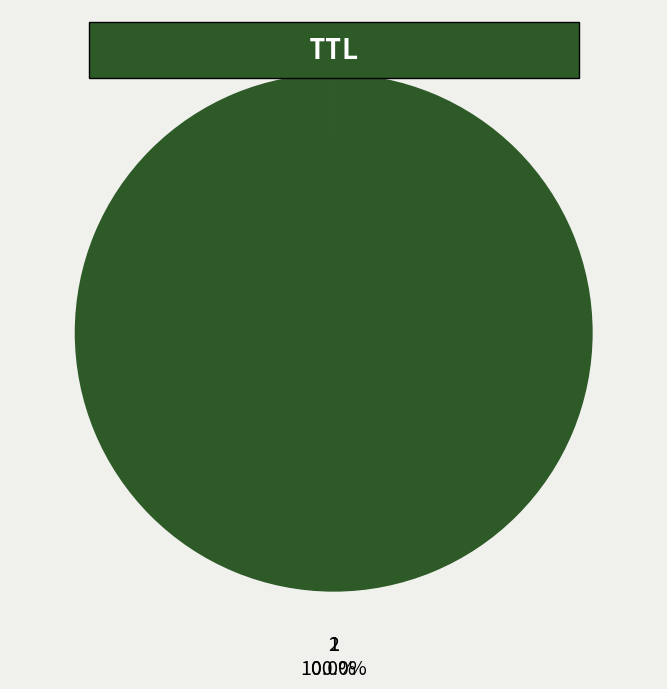

What percentage is NOT represented by 1?

100.0%